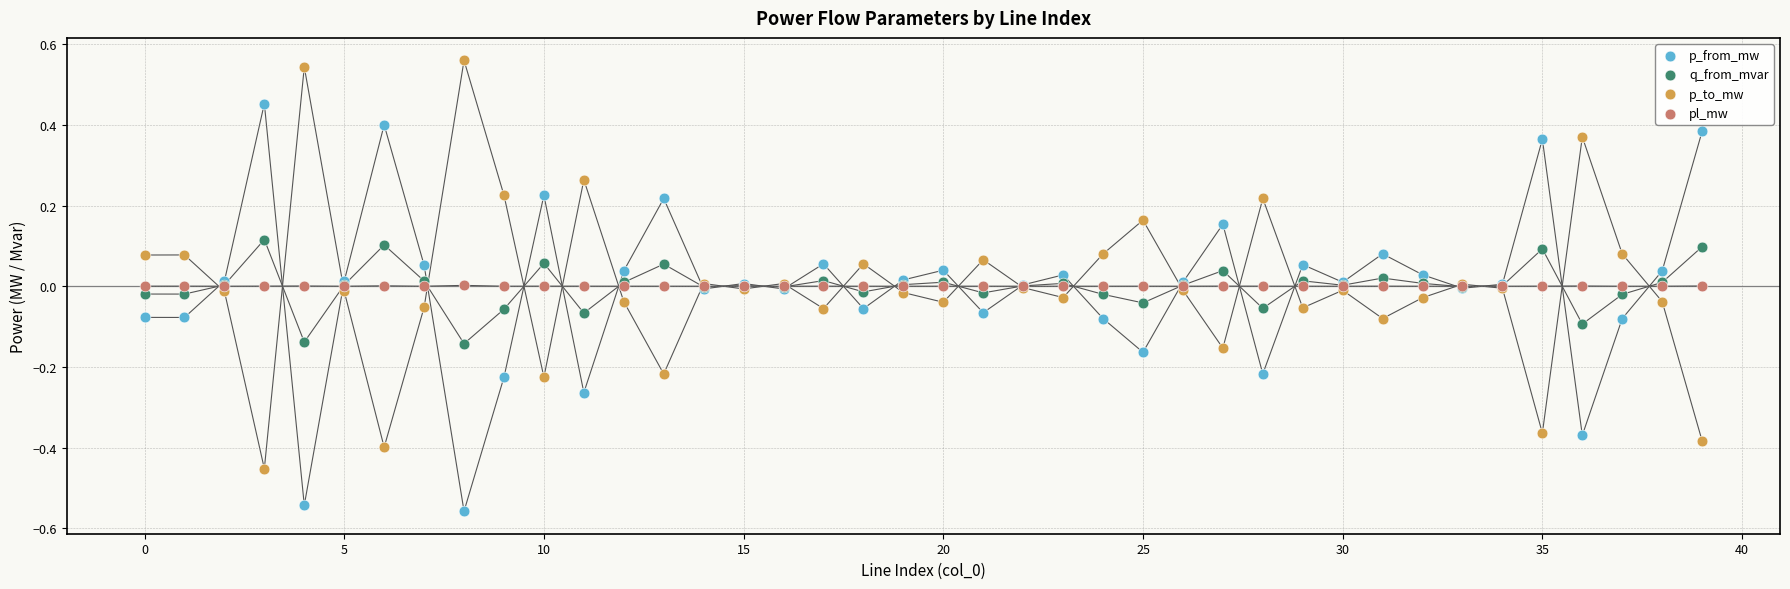

Which series has the largest Y range (max minus min)?

p_to_mw